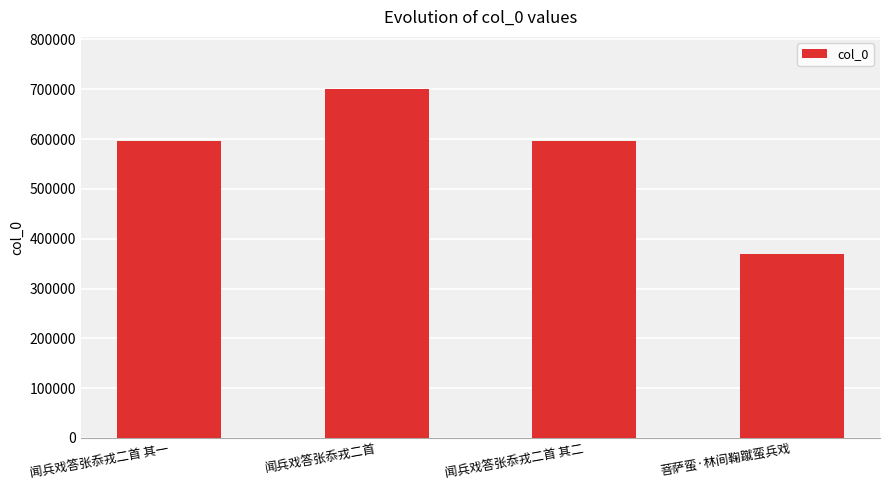

How many series are shown in this chart?

1